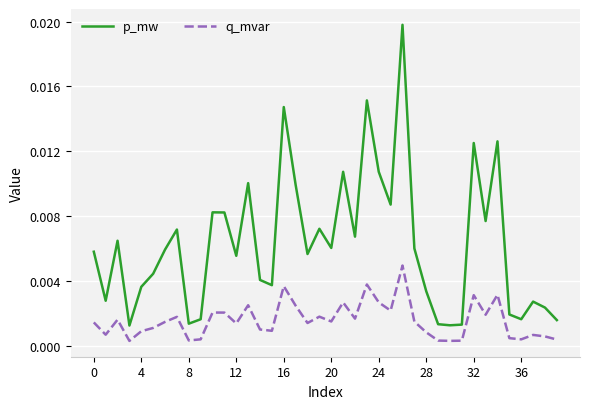

True or false: p_mw and q_mvar intersect in this chart.

False